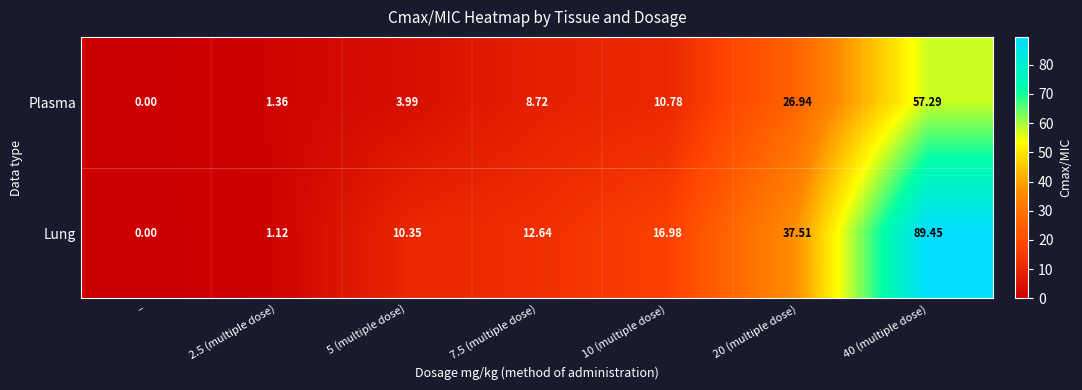

What is the greatest value displayed?

89.5